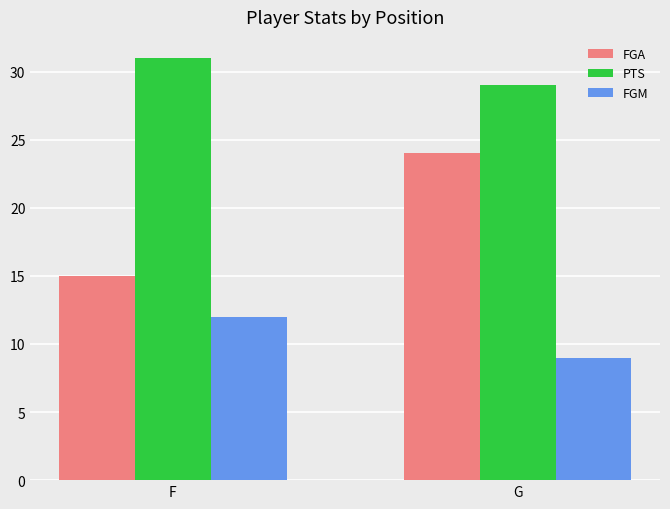

Which category has the lowest value in the PTS series?

G